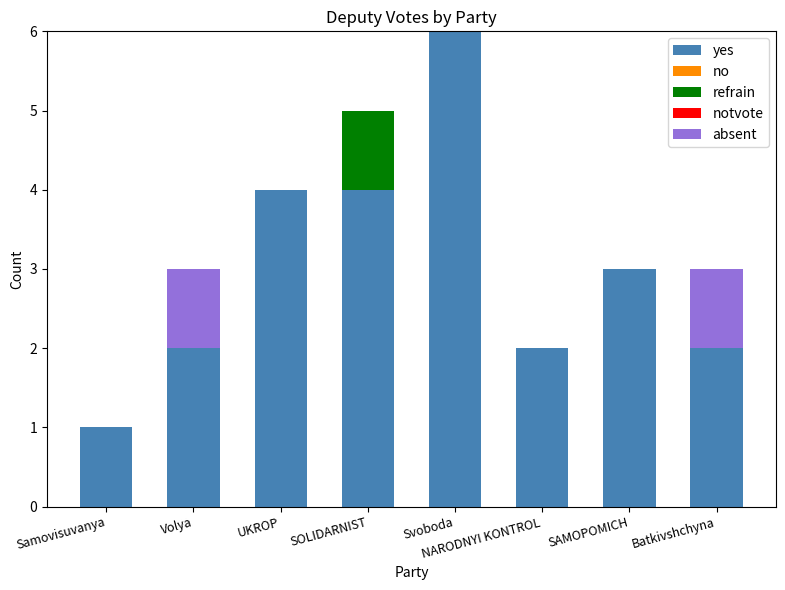

What is the maximum value for yes?

6